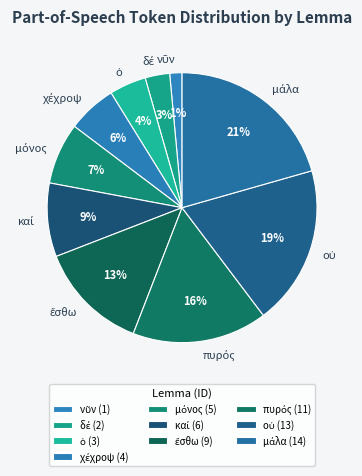

Does any single category account for the majority?

No